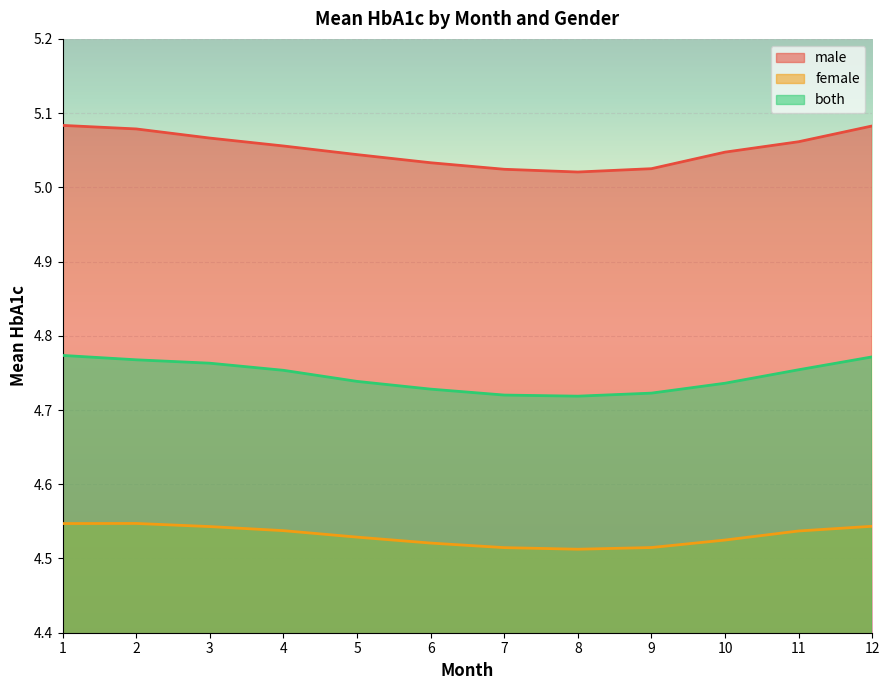

Reading left to right, list all the values displayed in this chart.

male: 1=5.1	2=5.1	3=5.1	4=5.1	5=5.0	6=5.0	7=5.0	8=5.0	9=5.0	10=5.0	11=5.1	12=5.1
female: 1=4.5	2=4.5	3=4.5	4=4.5	5=4.5	6=4.5	7=4.5	8=4.5	9=4.5	10=4.5	11=4.5	12=4.5
both: 1=4.8	2=4.8	3=4.8	4=4.8	5=4.7	6=4.7	7=4.7	8=4.7	9=4.7	10=4.7	11=4.8	12=4.8